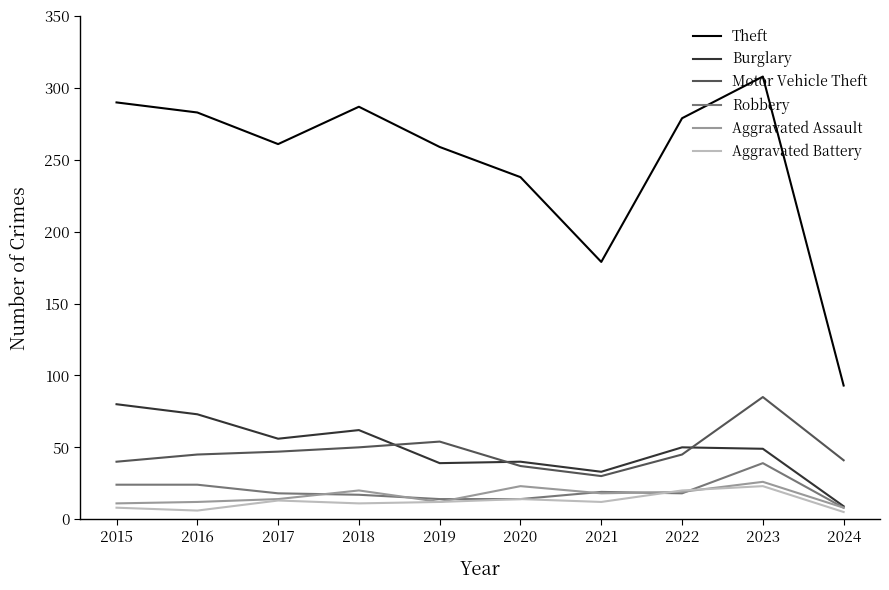

Where is the first local minimum for Burglary?

2017